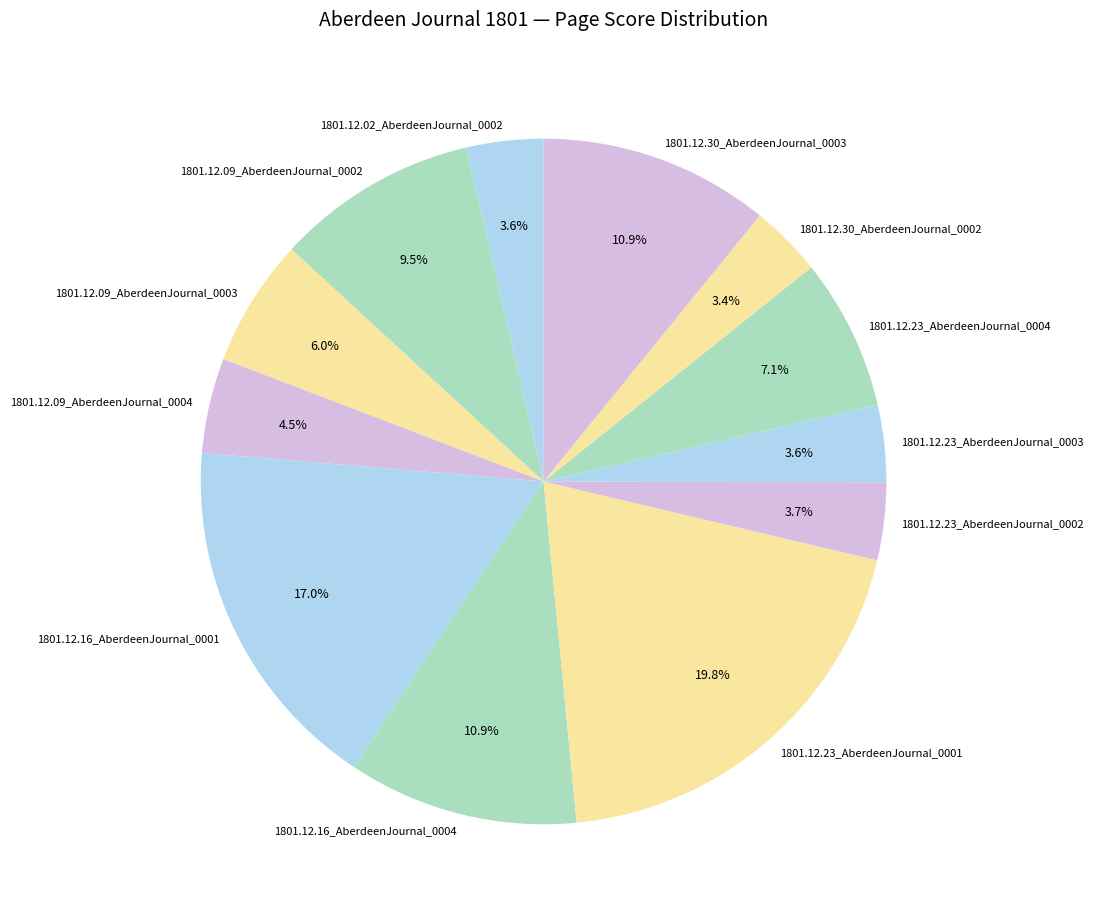

To the nearest percent, what percentage of the pie is 1801.12.30_AberdeenJournal_0002?

3%